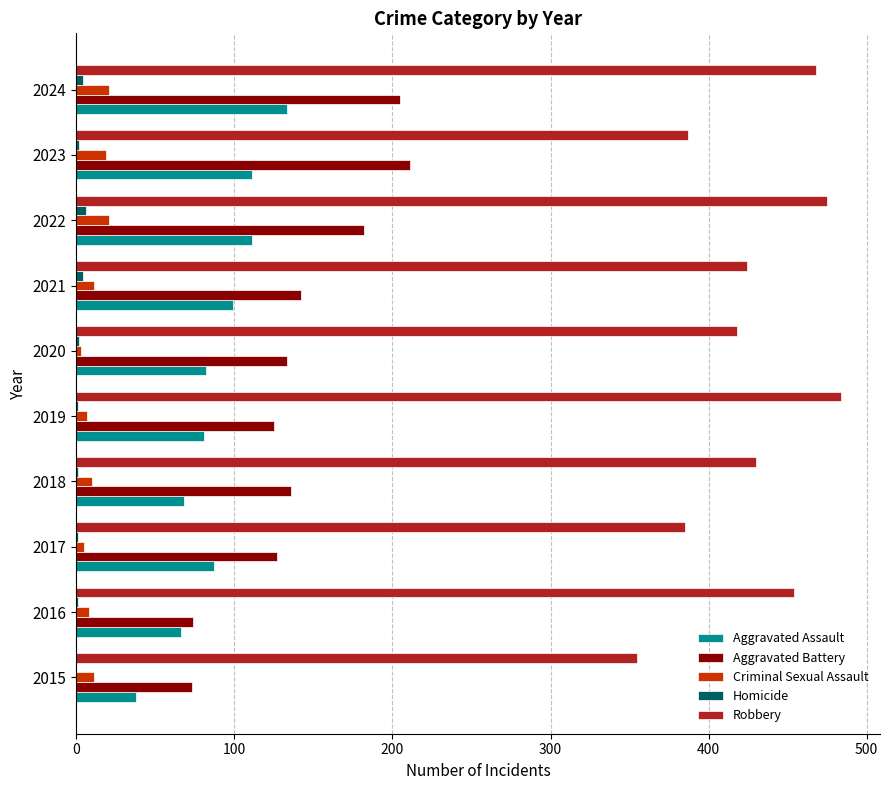

What is the highest value of the Aggravated Battery series?

211